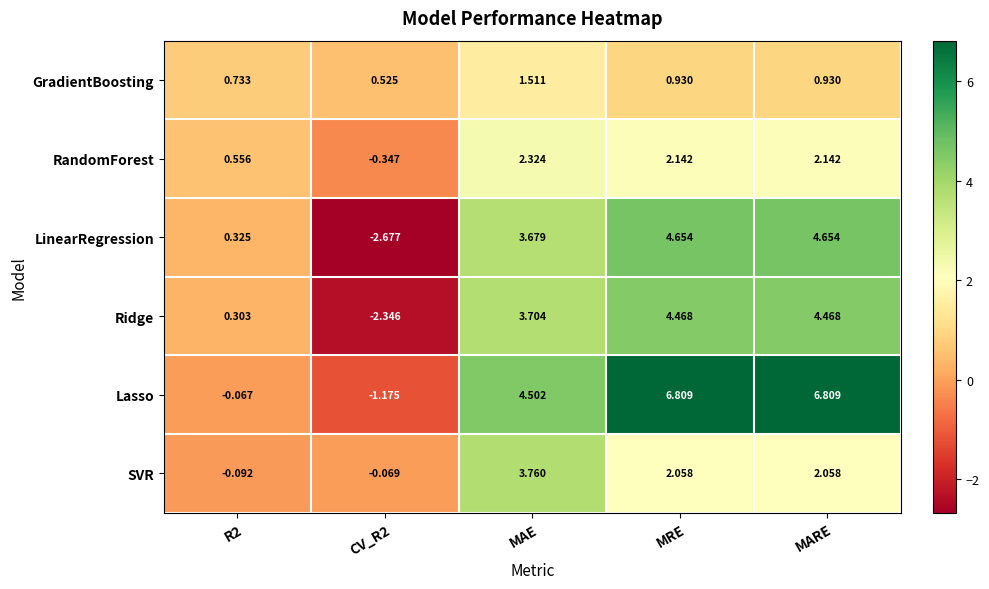

At how many categories does at least one series exceed 1?

3